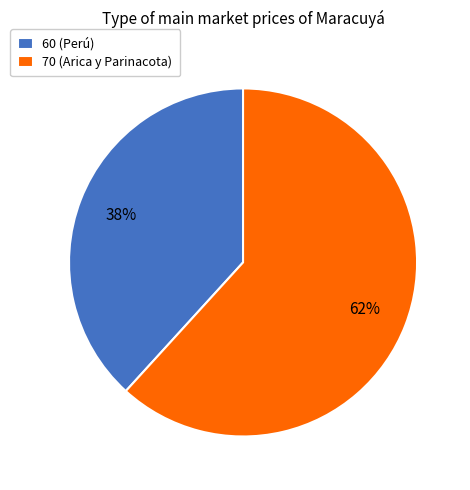

To the nearest percent, what is the average slice percentage?

50%